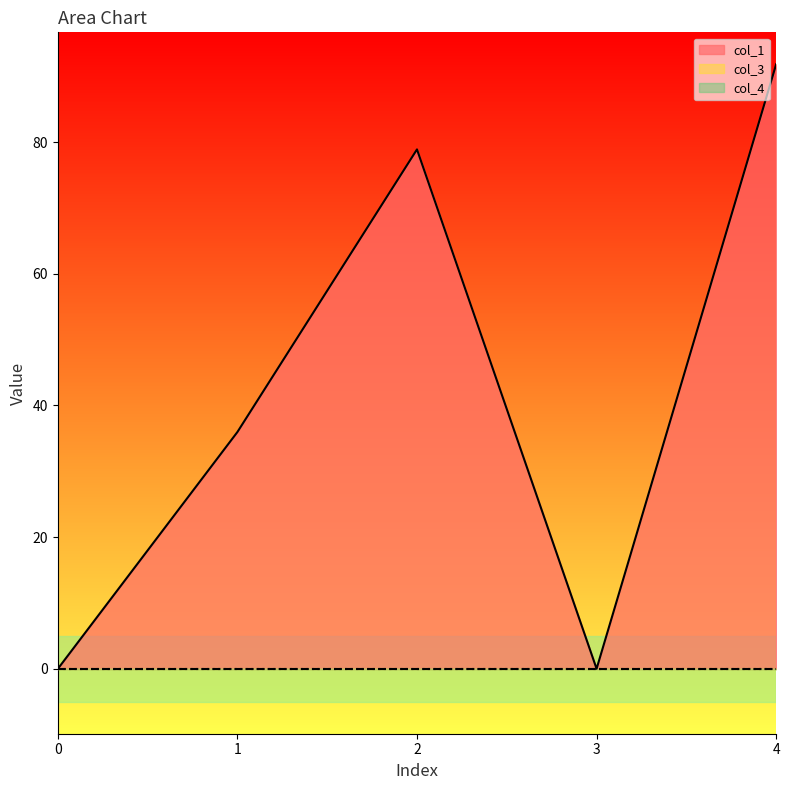

Is it true that col_1 equals 91.8 at 4?

True